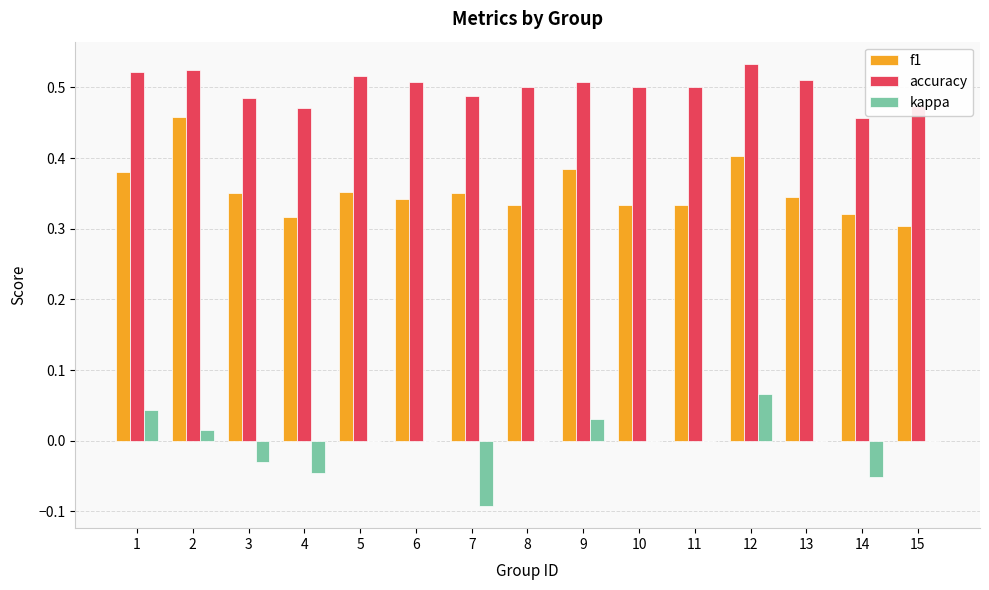

Between 7 and 8, which series saw the biggest shift?

kappa